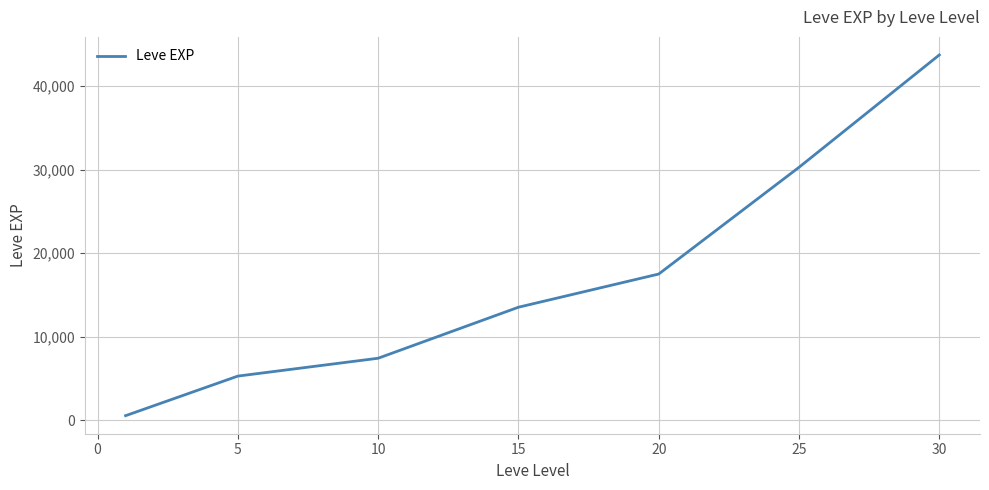

What is the greatest value displayed?

43730.0